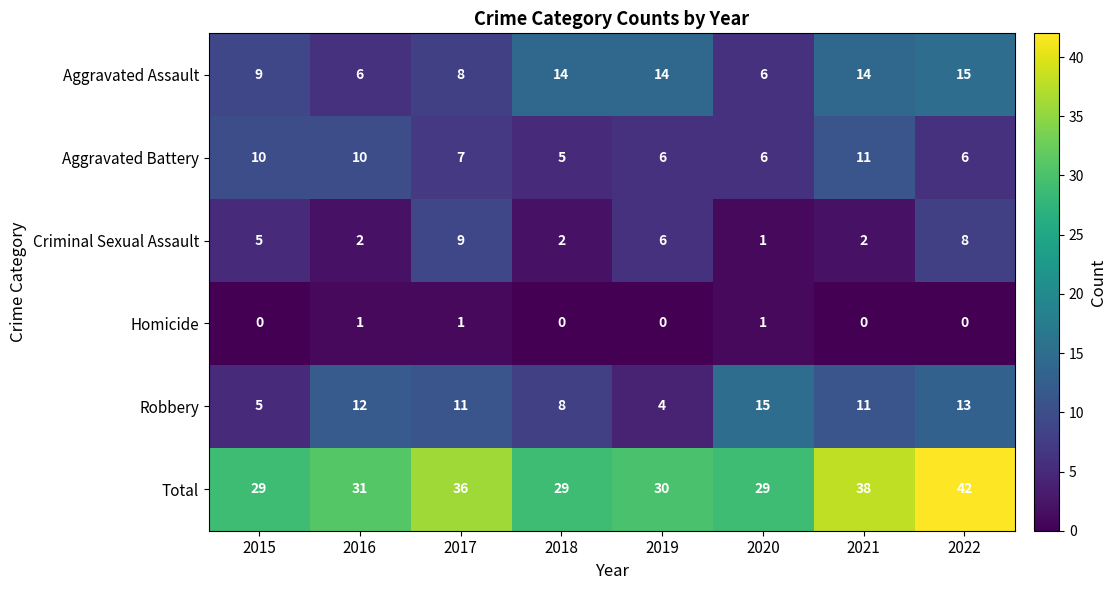

What is the difference between the highest and lowest values at 2019?

30